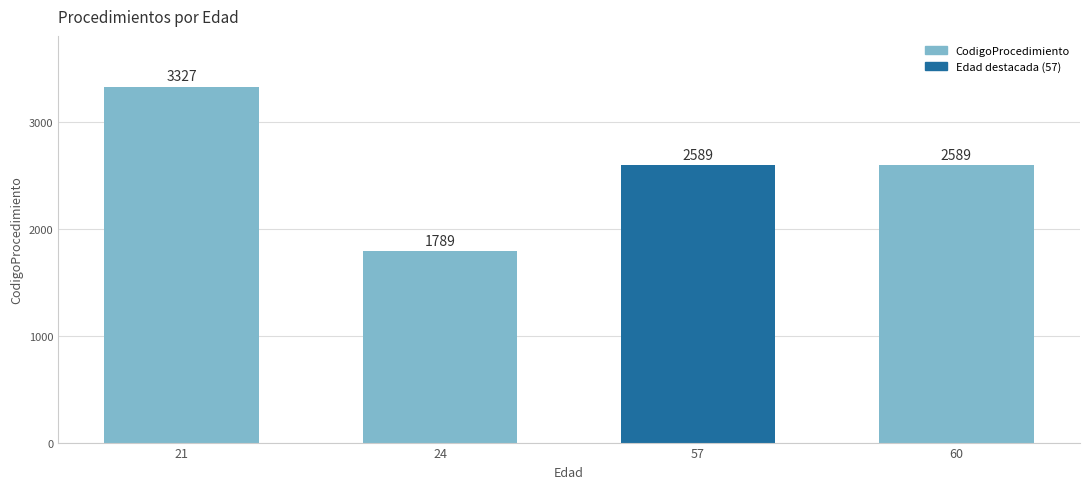

What is the smallest value displayed?

1789